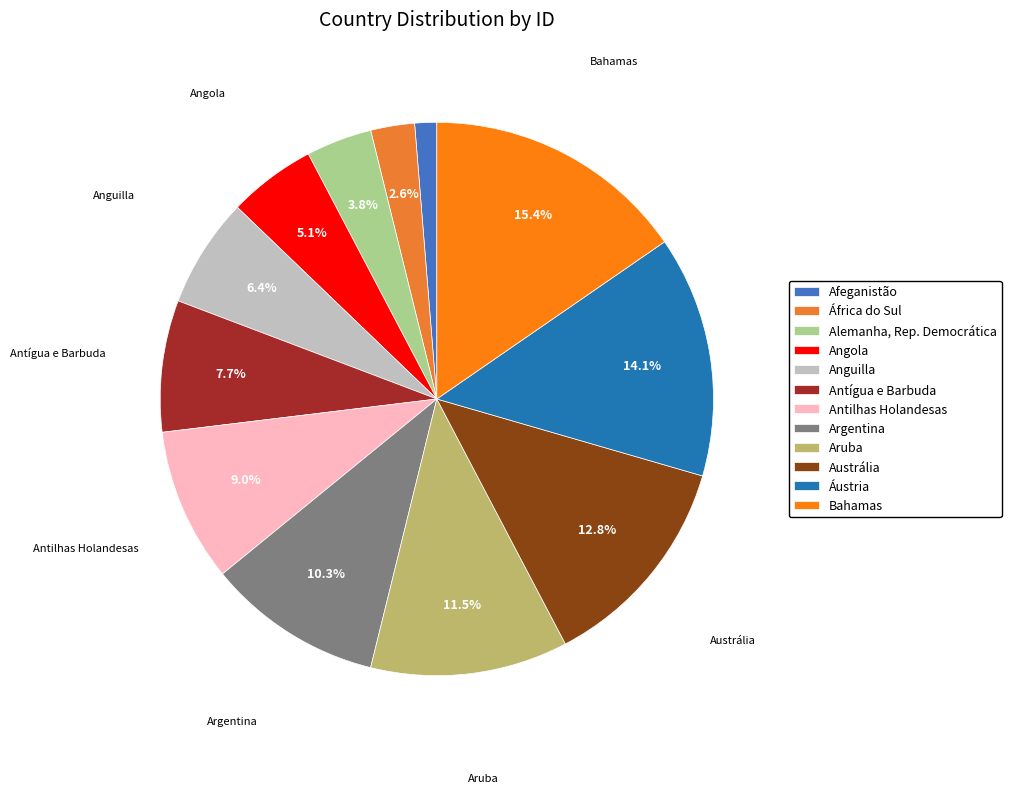

What is the largest slice in the pie chart?

Bahamas